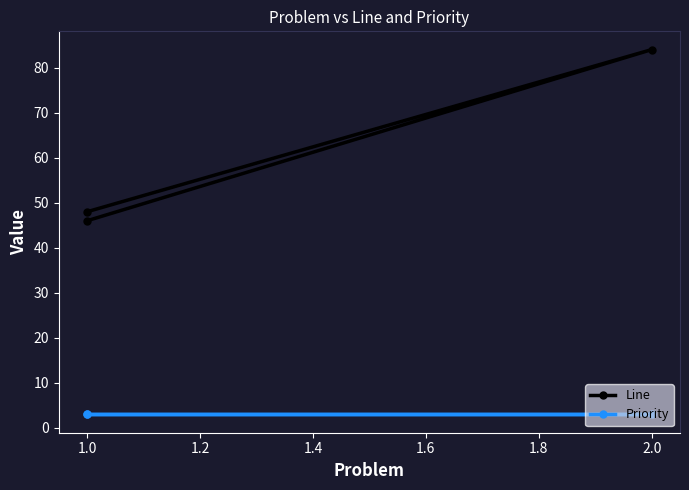

At how many categories does at least one series exceed 56?

1